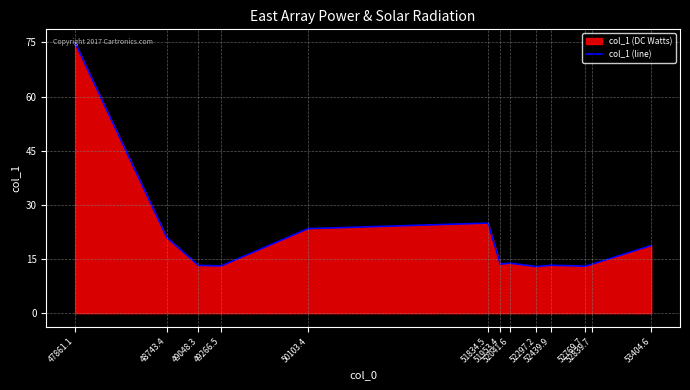

What is the sum of the values at 52297.2 and 49048.3?

26.2